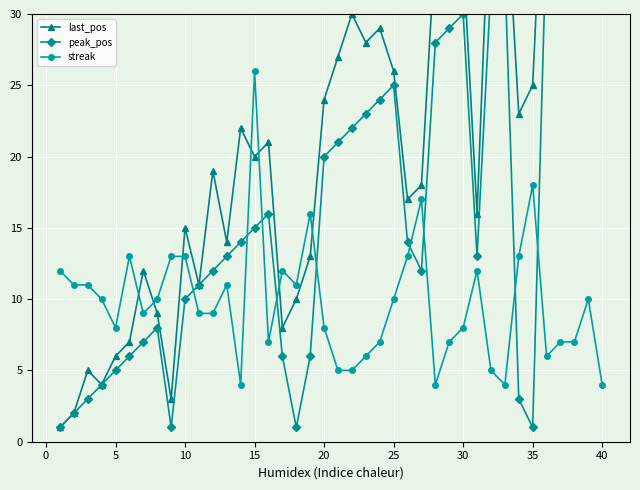

Is the value of last_pos at 25 greater than the value of streak at 30?

Yes